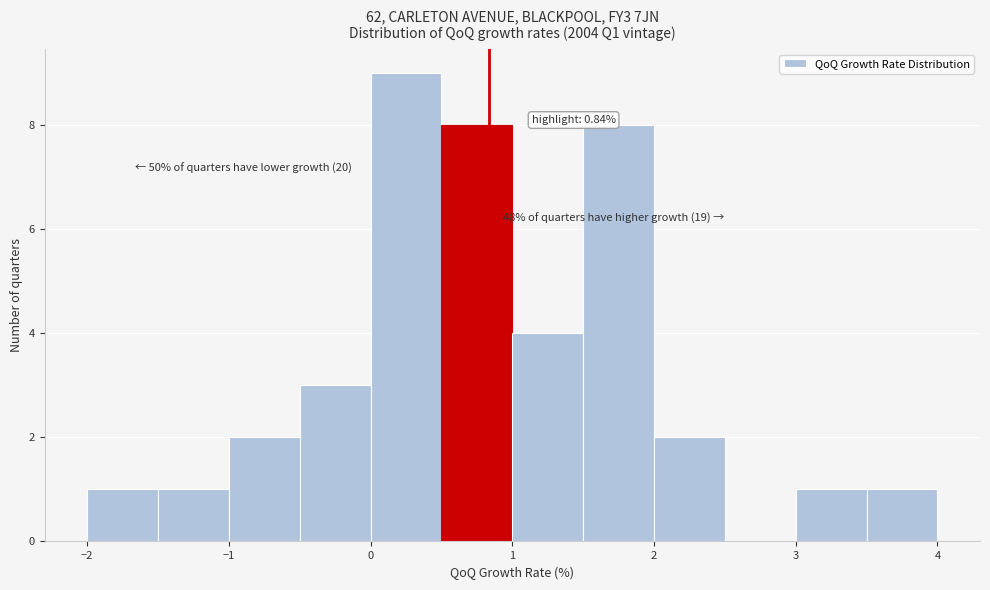

Which range on the x-axis has the tallest bar?

0.0 to 0.5